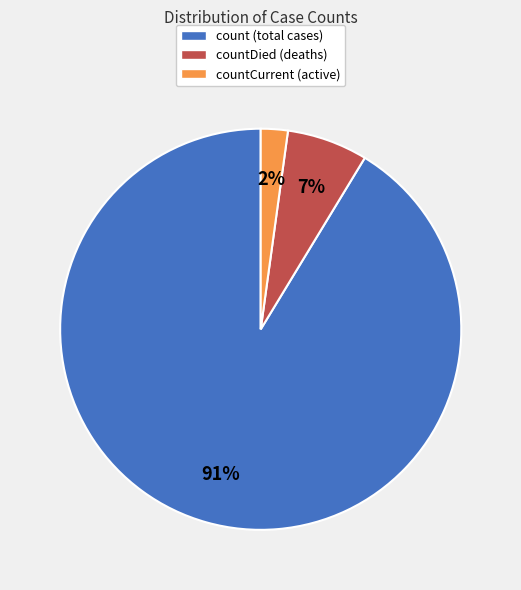

Which slice is the smallest?

countCurrent (active)